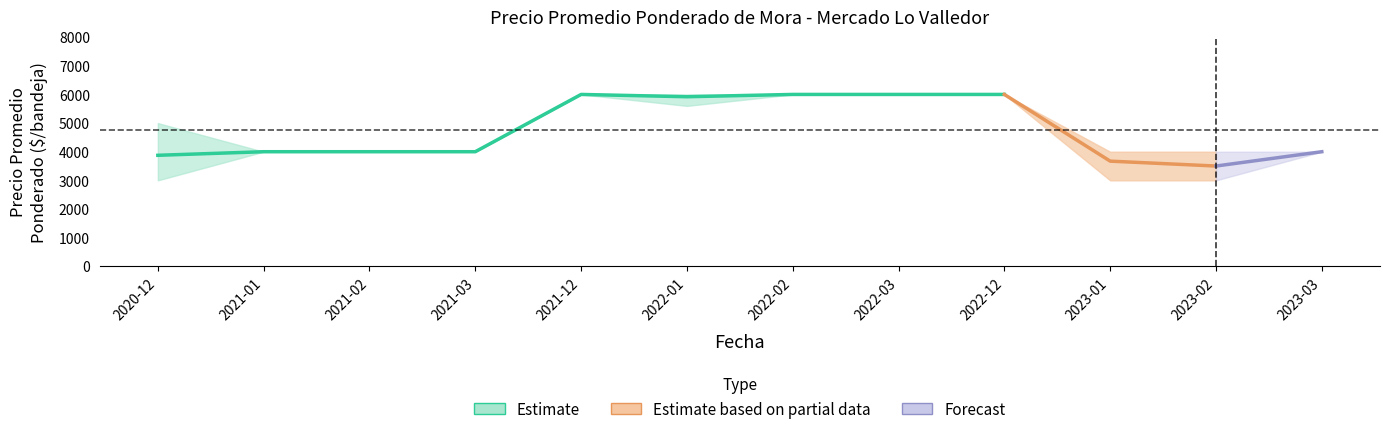

Reading left to right, transcribe all the data shown in this chart.

Precio promedio ponderado: 2020-12=3875	2021-01=4000	2021-02=4000	2021-03=4000	2021-12=6000	2022-01=5920	2022-02=6000	2022-03=6000	2022-12=6000	2023-01=3671	2023-02=3500	2023-03=4000
Precio minimo: 2020-12=3000	2021-01=4000	2021-02=4000	2021-03=4000	2021-12=6000	2022-01=5600	2022-02=6000	2022-03=6000	2022-12=6000	2023-01=3000	2023-02=3000	2023-03=4000
Precio maximo: 2020-12=5000	2021-01=4000	2021-02=4000	2021-03=4000	2021-12=6000	2022-01=6000	2022-02=6000	2022-03=6000	2022-12=6000	2023-01=4000	2023-02=4000	2023-03=4000